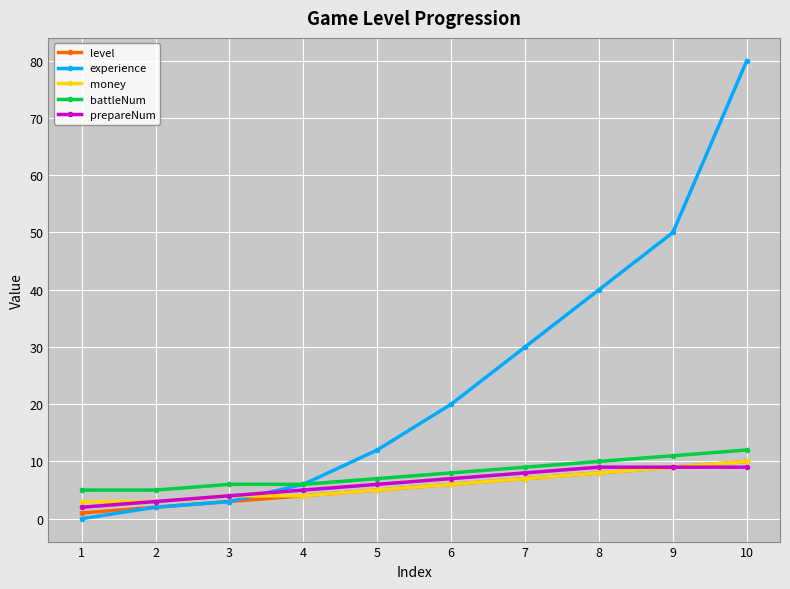

List the labels in order of level value, smallest first.

1, 2, 3, 4, 5, 6, 7, 8, 9, 10